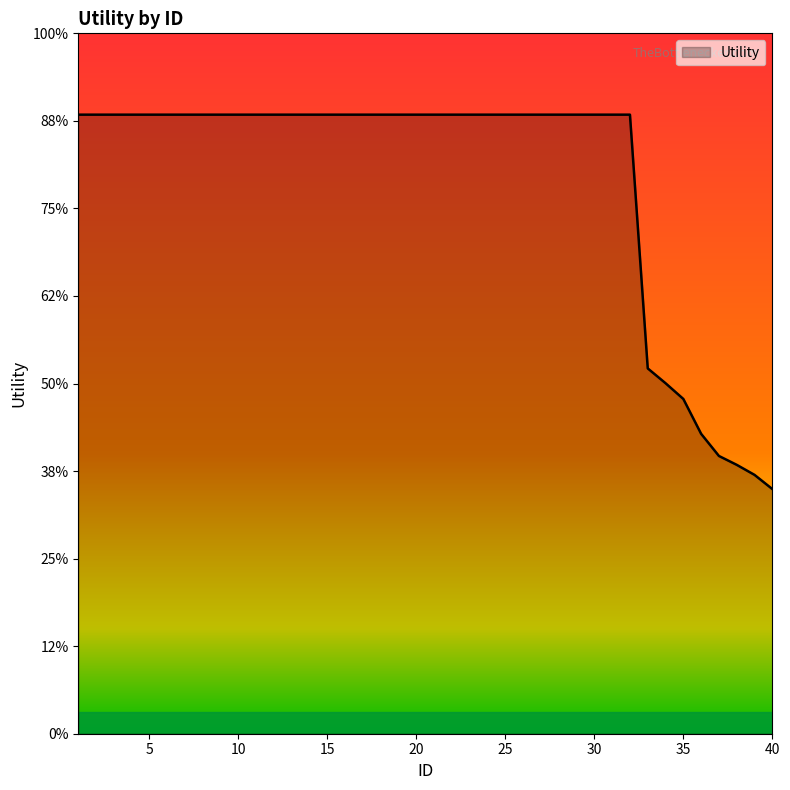

Does the chart have visible grid lines?

No